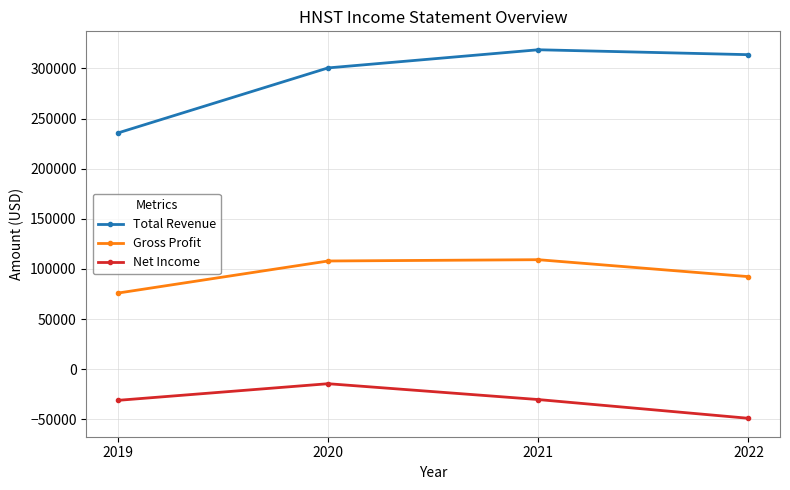

How many data points in Gross Profit are less than 107900?

2